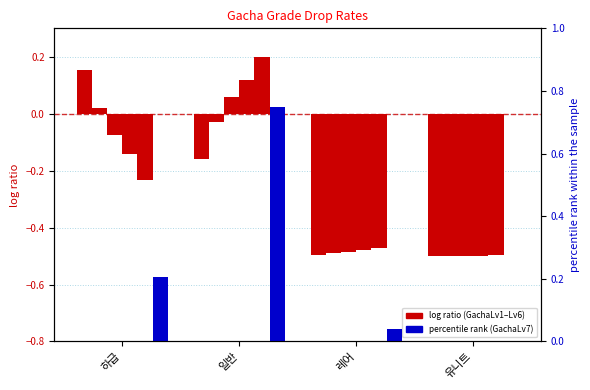

At how many categories does at least one series exceed 0?

4